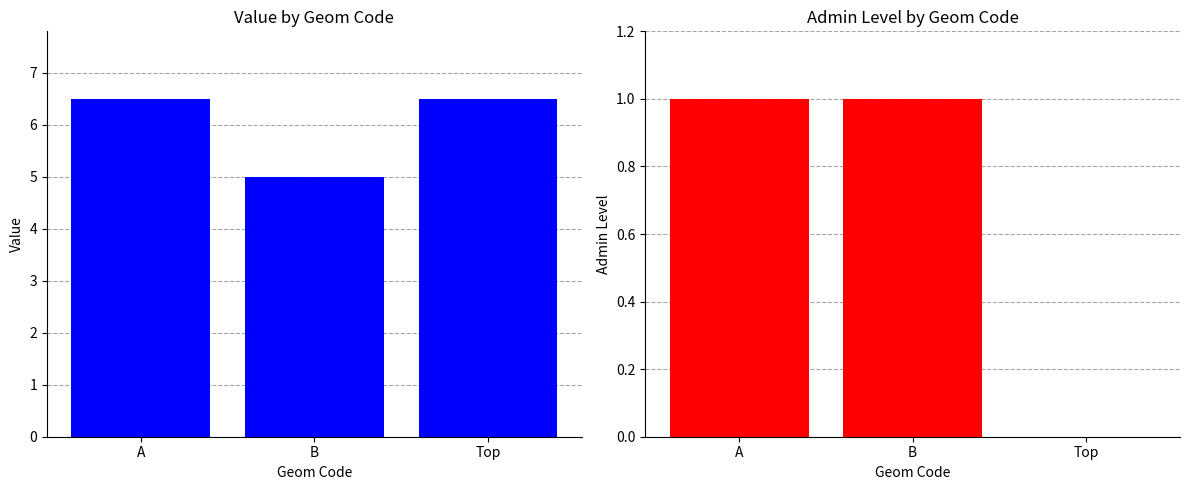

Where is admin_level nearest to the value 0?

Top